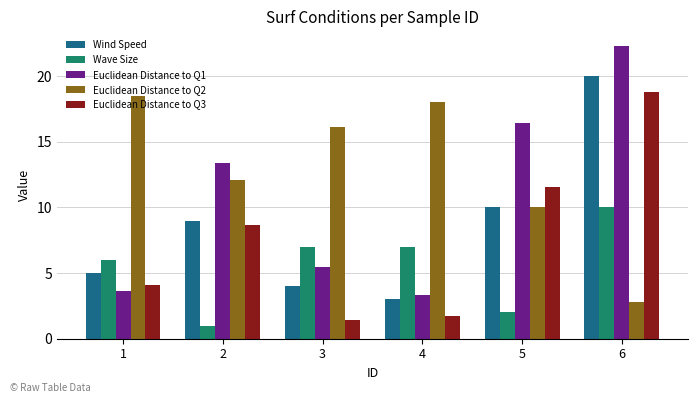

How many groups of bars are there?

6